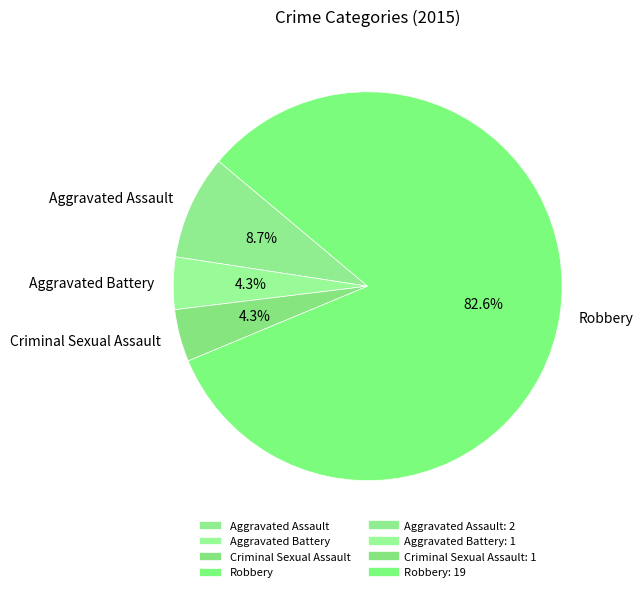

Is it true that Robbery is 83% of the pie?

True